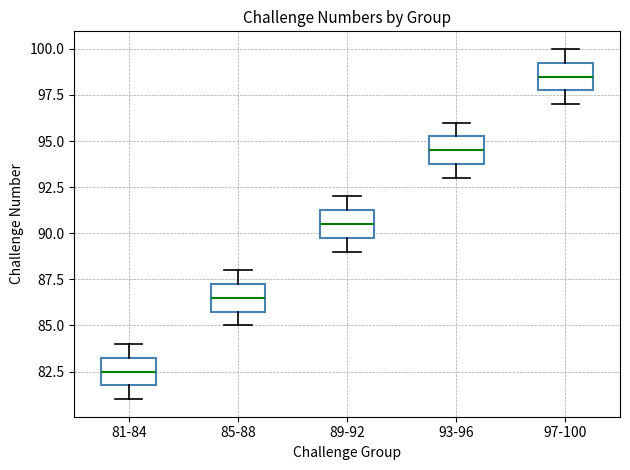

Reading left to right, transcribe this box plot: for each box, give where its median line is, the range the box spans, and where its two whiskers end, as read against the y-axis. The values are not printed on the chart, so give them approximately, as read against the axis.

81-84: median 82.5, box 82.0 to 83.5, whiskers 81.0 to 84.0
85-88: median 86.5, box 86.0 to 87.5, whiskers 85.0 to 88.0
89-92: median 90.5, box 90.0 to 91.5, whiskers 89.0 to 92.0
93-96: median 94.5, box 94.0 to 95.5, whiskers 93.0 to 96.0
97-100: median 98.5, box 98.0 to 99.5, whiskers 97.0 to 100.0